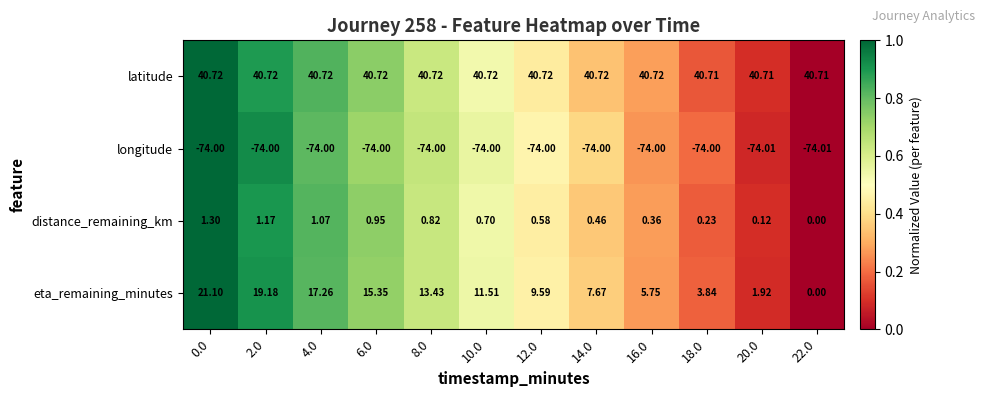

Which series has the widest spread of values?

eta_remaining_minutes